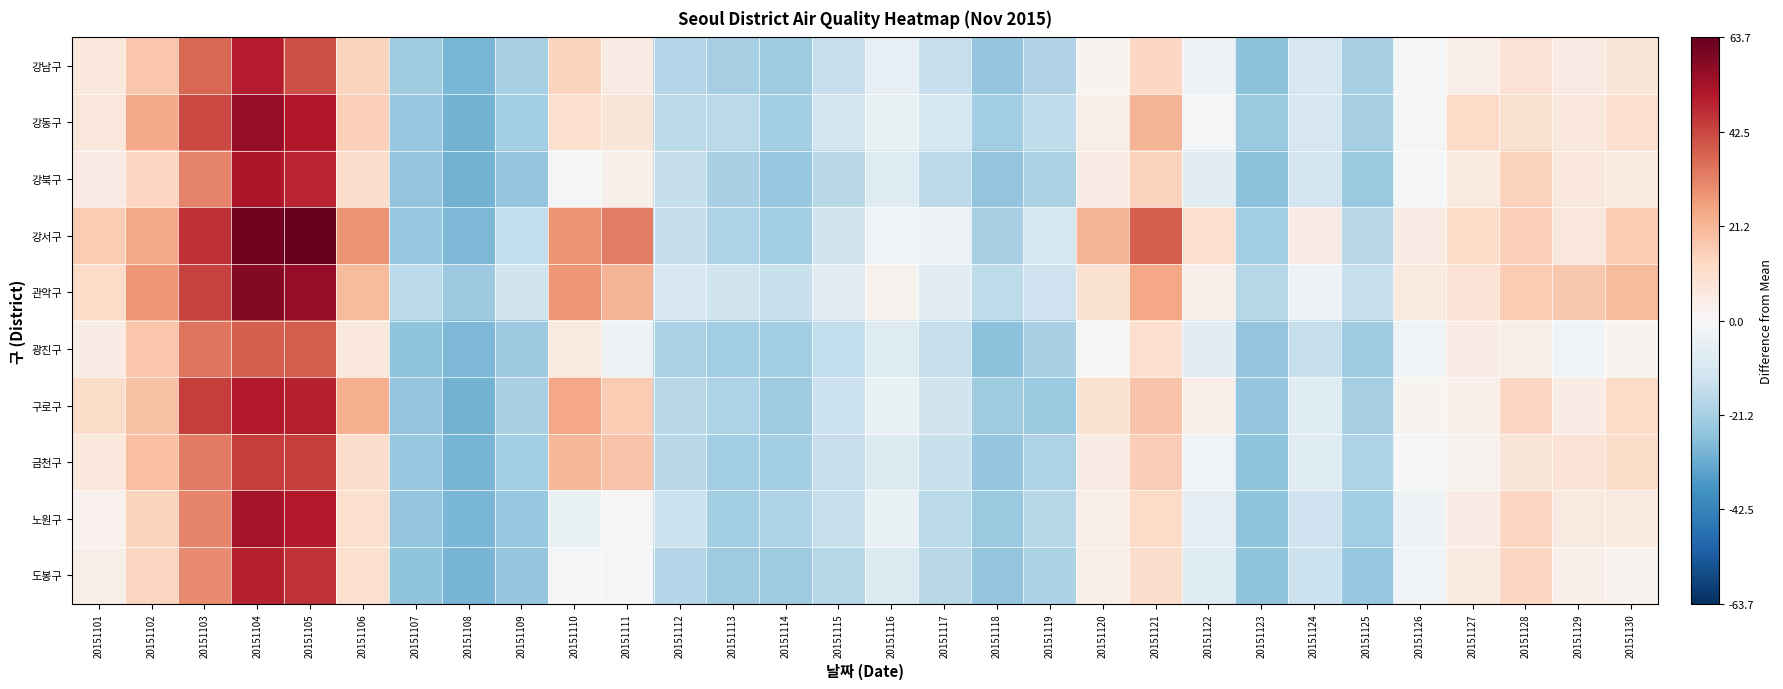

How many distinct data groups are displayed?

10